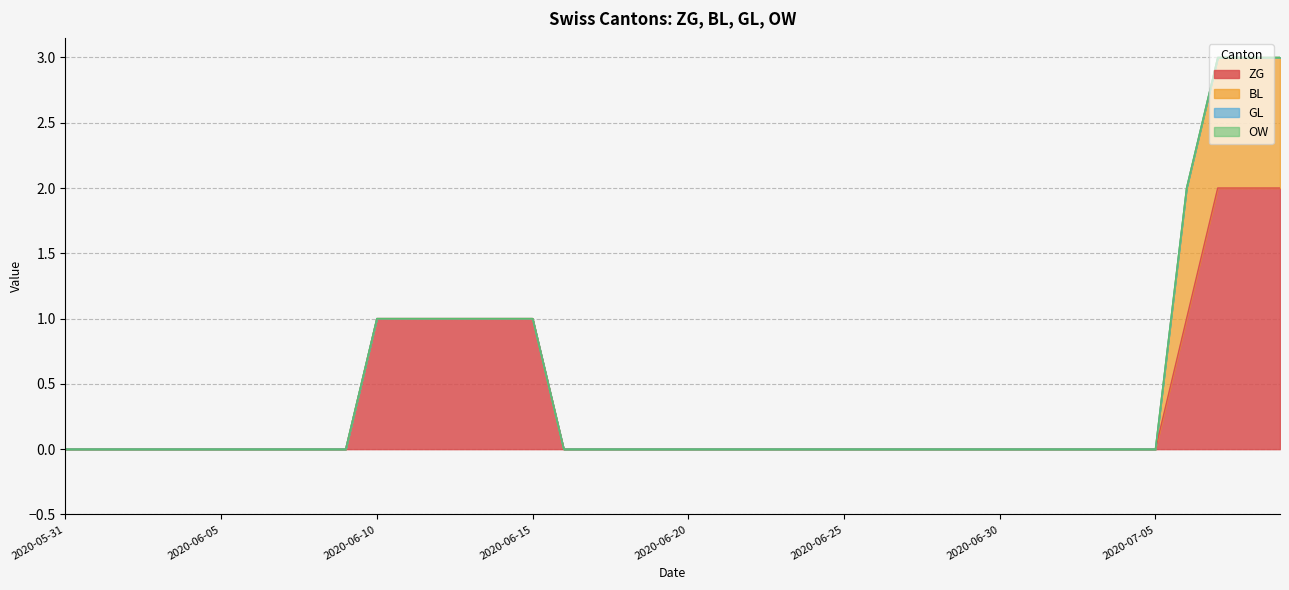

What is the approximate value of ZG at 2020-06-15?

1